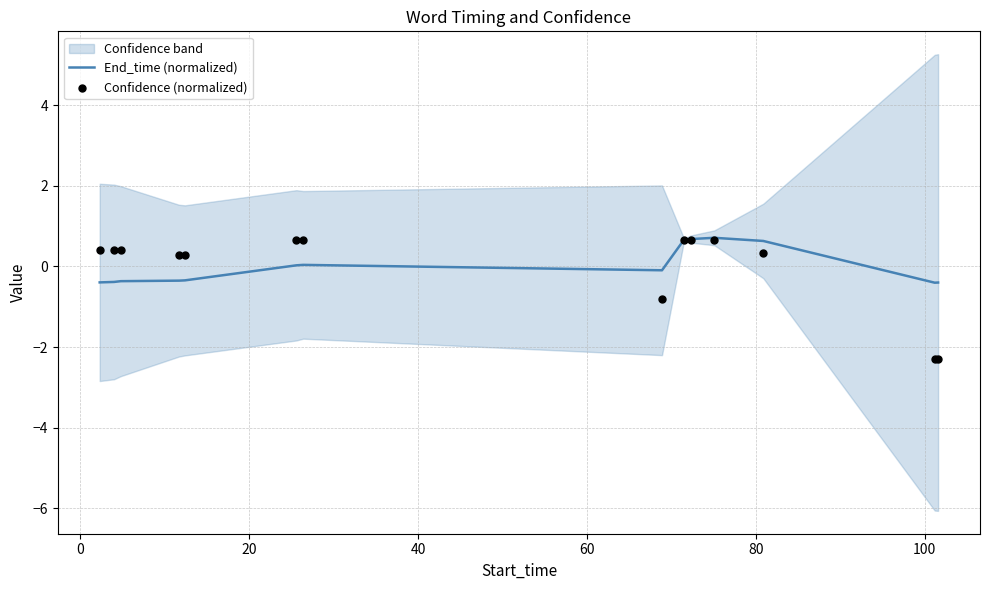

What are all the series names shown in the legend?

End_time (normalized), Confidence (normalized)